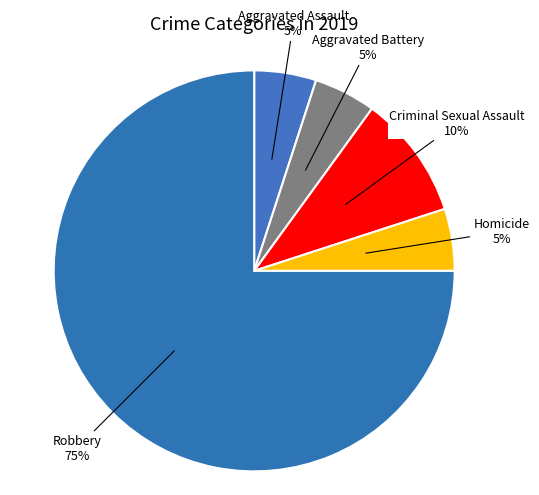

To the nearest percent, what is the average slice percentage?

20%